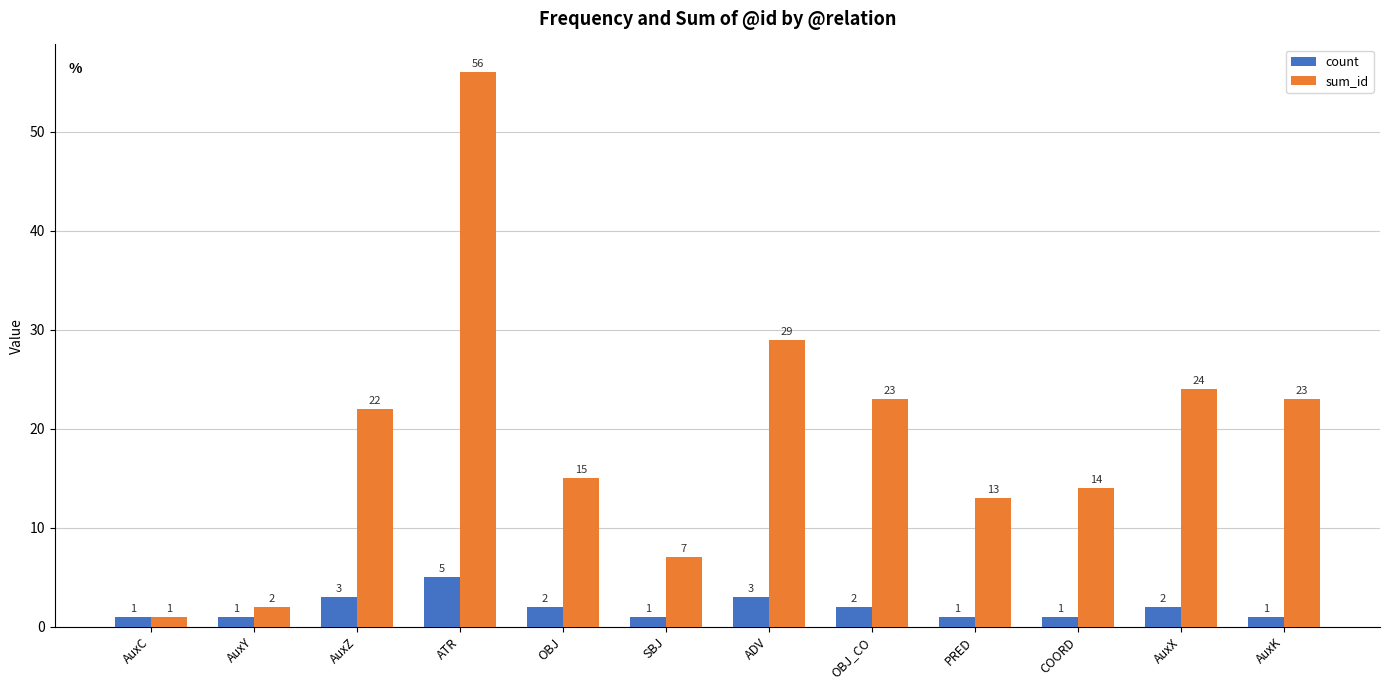

True or false: count has a value of 1 at AuxZ.

False